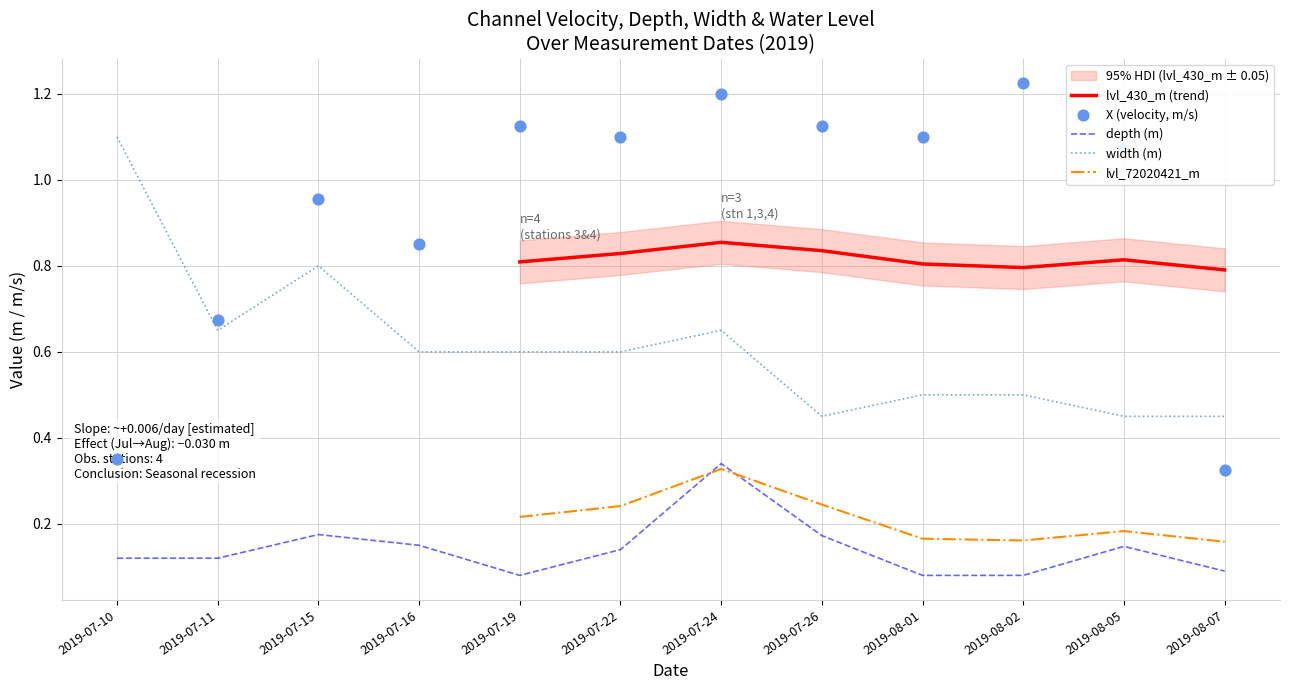

Which series reaches the minimum Y coordinate?

depth_m